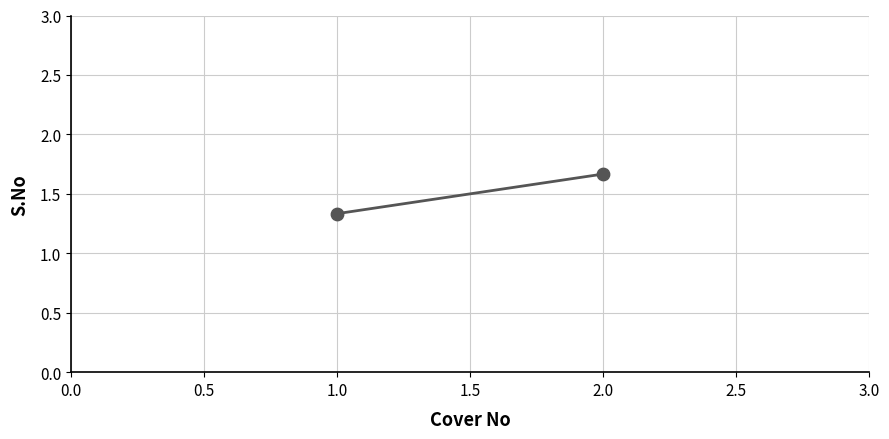

What is the range of Y values (max minus min)?

0.3